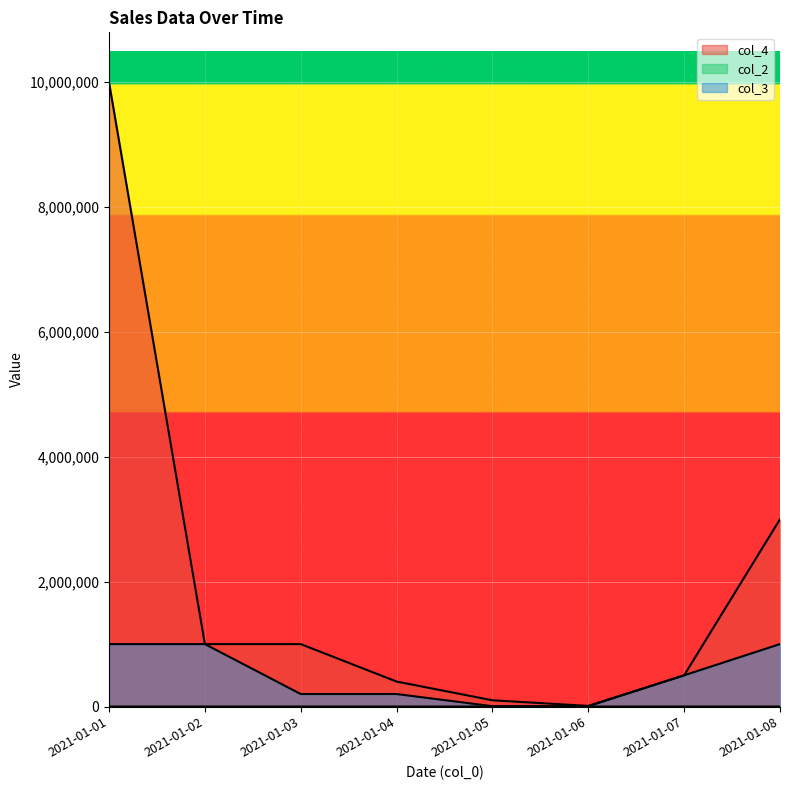

True or false: col_4 and col_3 cross at least once.

False